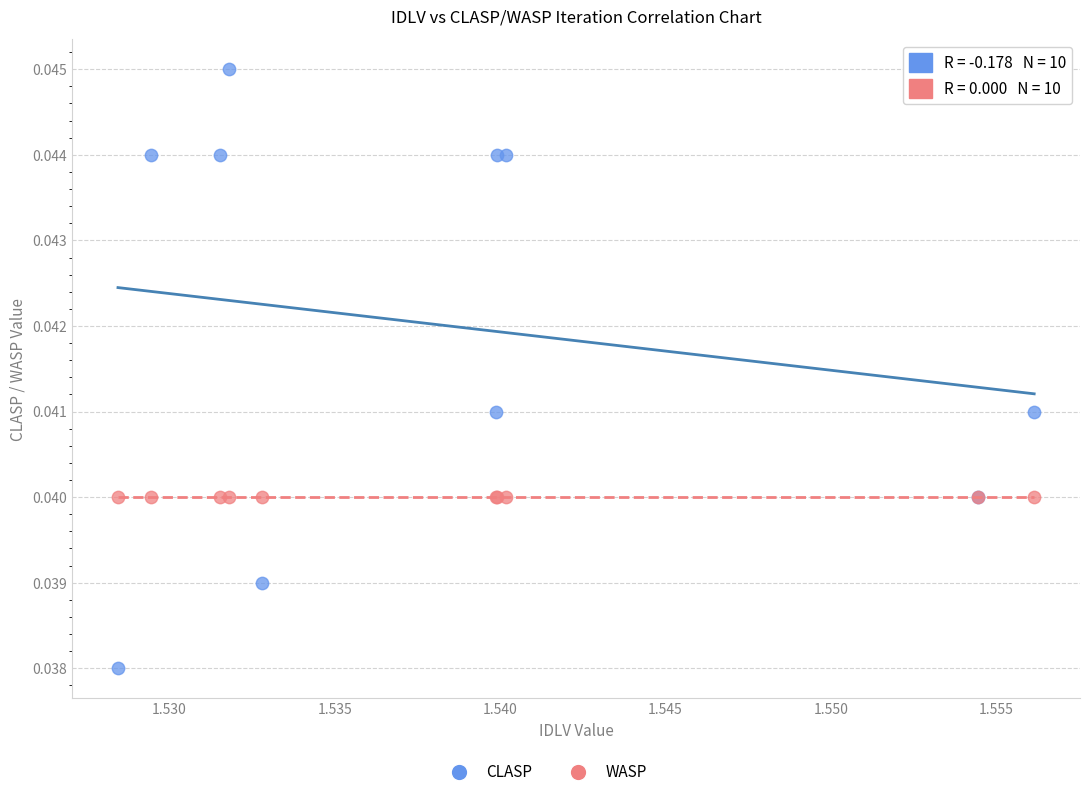

Which series contains the lowest Y value?

CLASP